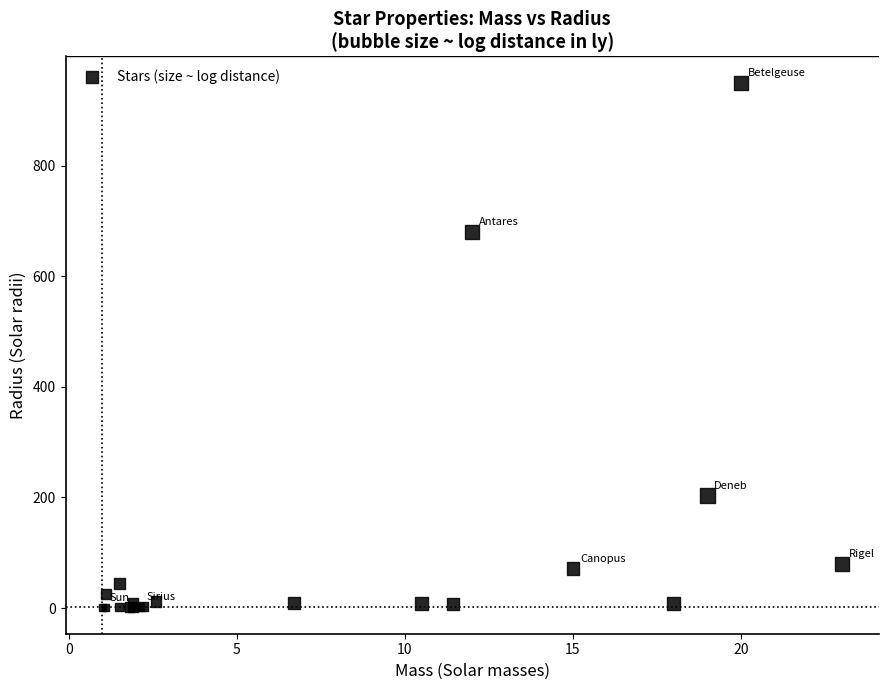

What Y value in the scatter plot is closest to 475?

680.0